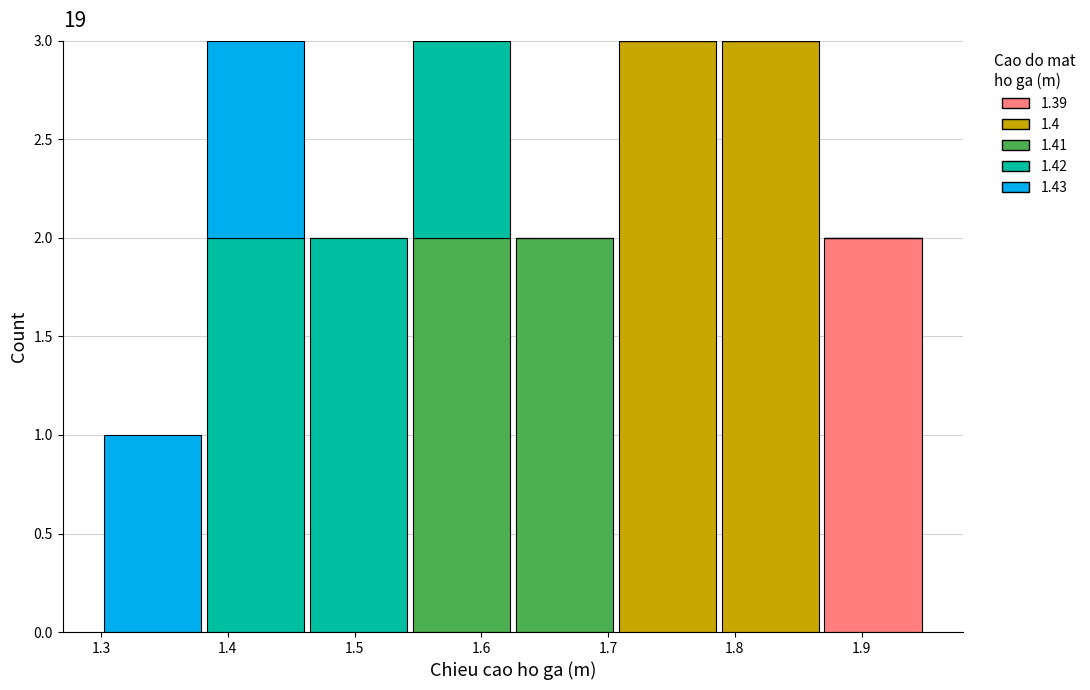

What is the total height of the stacked bar covering 1.54 to 1.63 on the x-axis? Neither the bar edges nor the heights are printed on the chart, so give them approximately, as read against the axes.

3